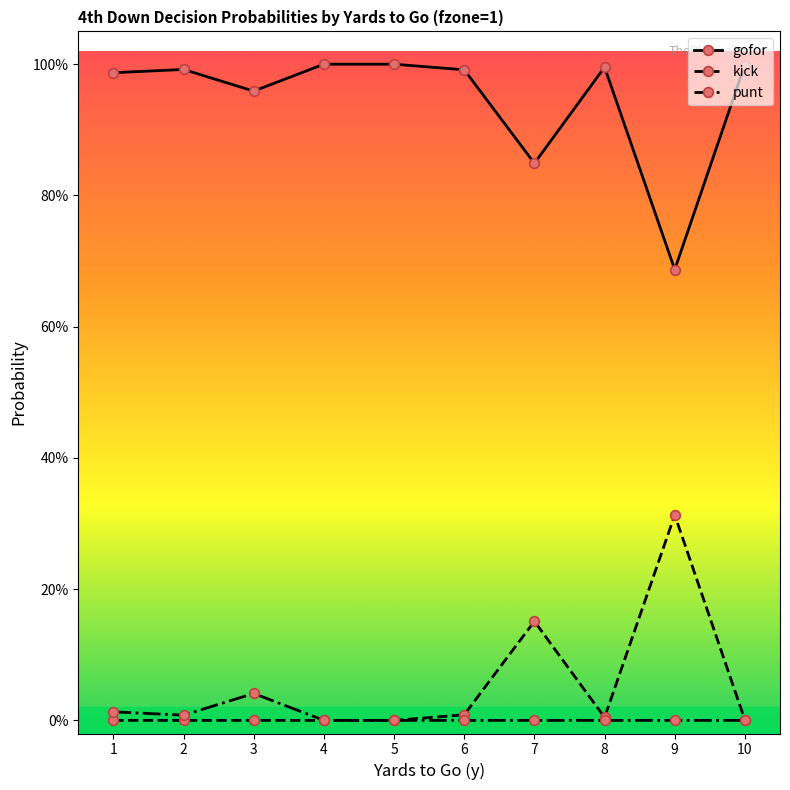

True or false: punt and kick intersect in this chart.

False